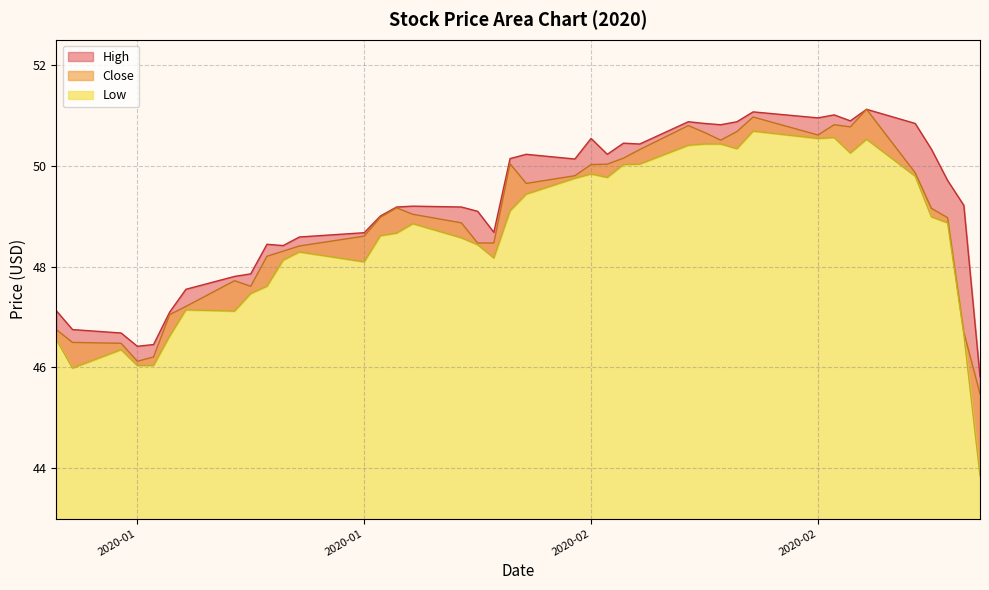

Which series has the largest range (max minus min)?

Low